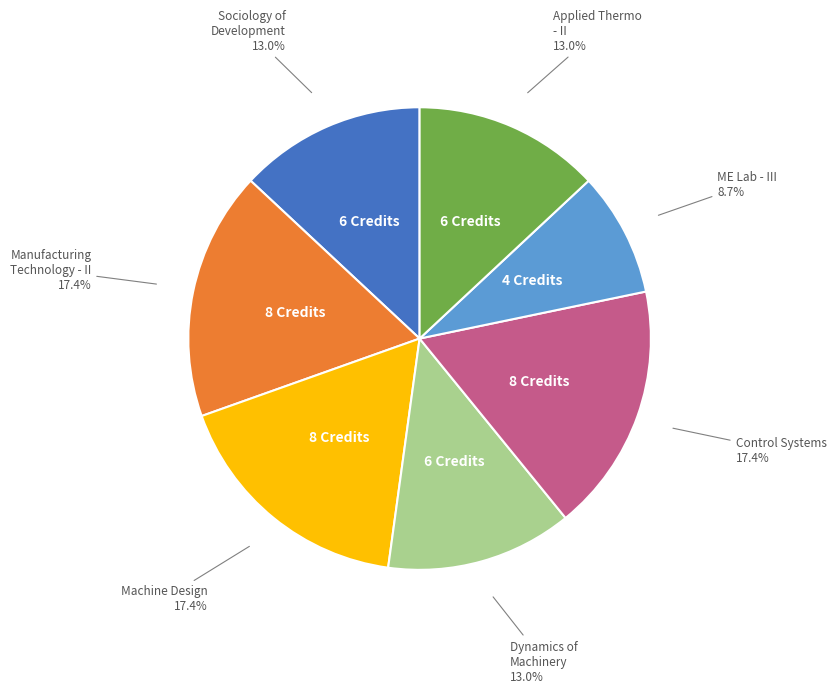

To the nearest percent, what is the difference between the largest and smallest slice percentages?

9%